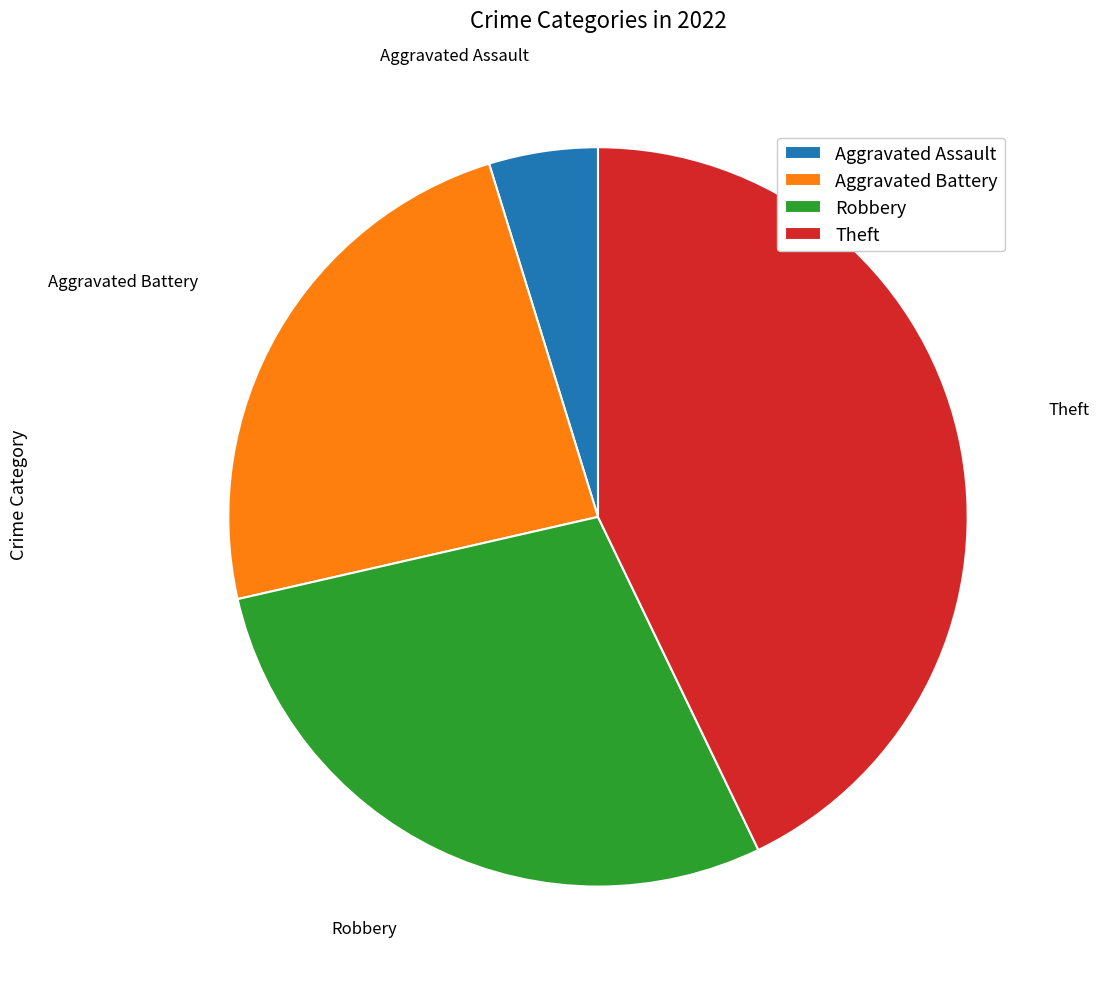

How many segments does this pie chart have?

4